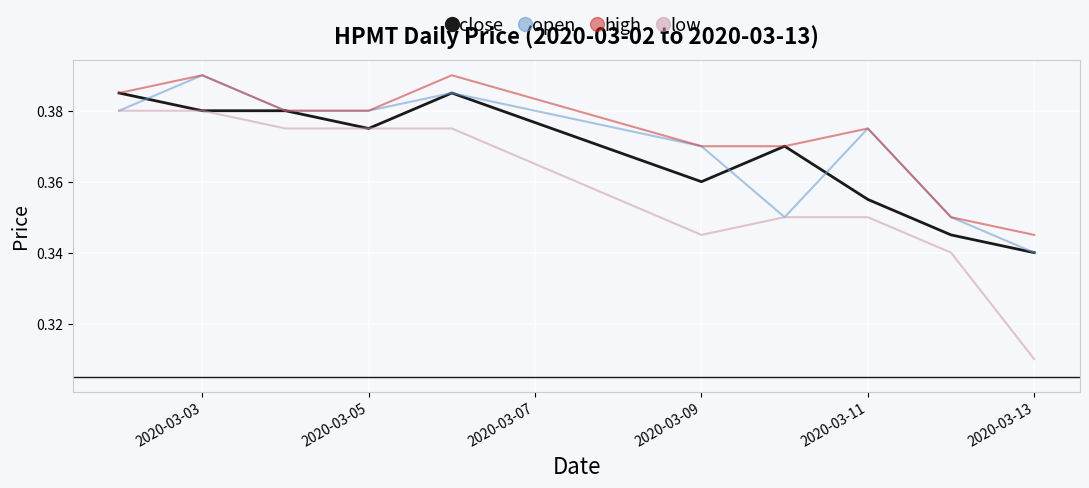

True or false: low and high intersect in this chart.

False